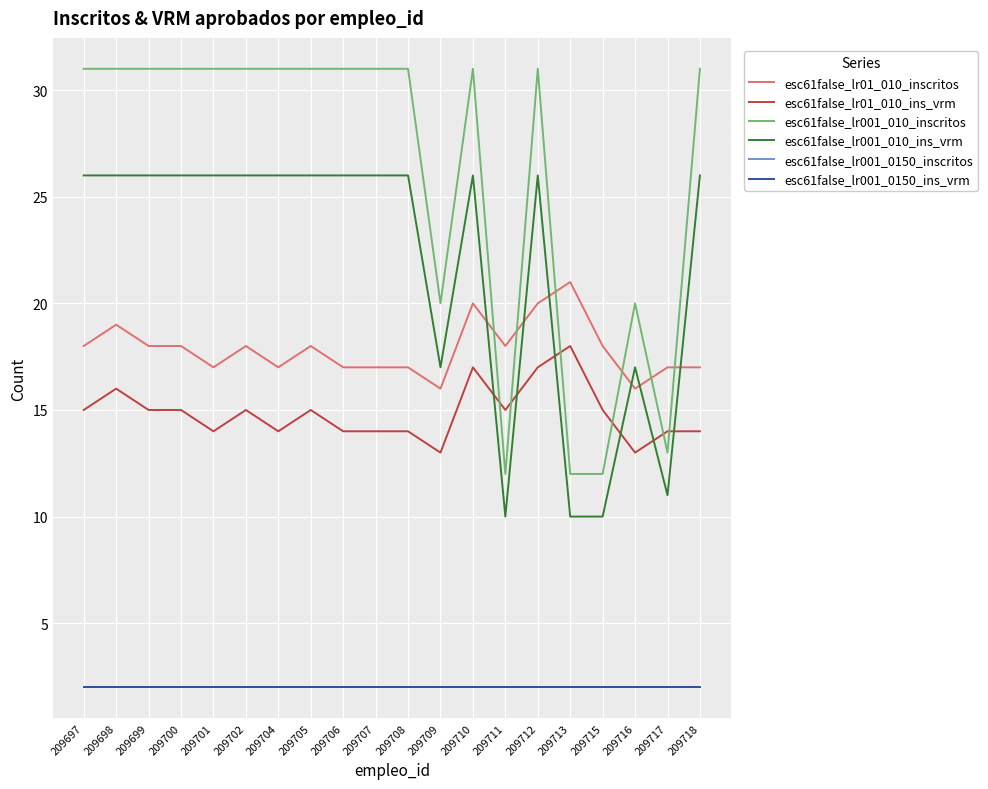

True or false: esc61false_lr01_010_inscritos and esc61false_lr001_010_ins_vrm cross at least once.

True